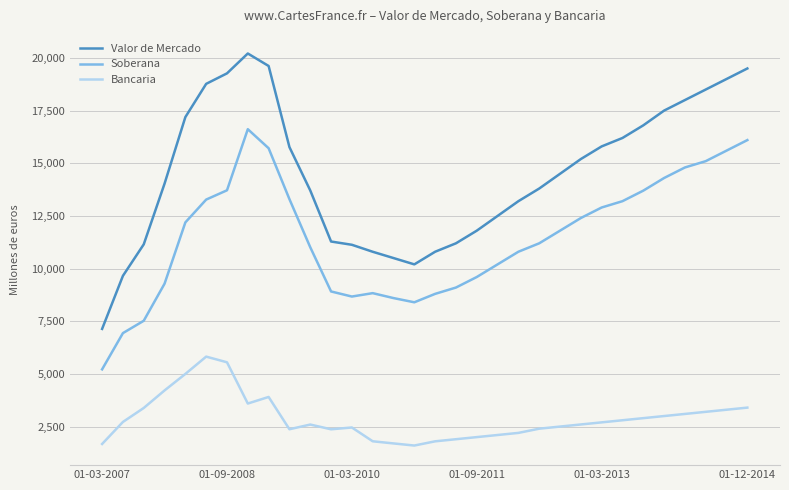

True or false: Valor de Mercado and Soberana intersect in this chart.

False